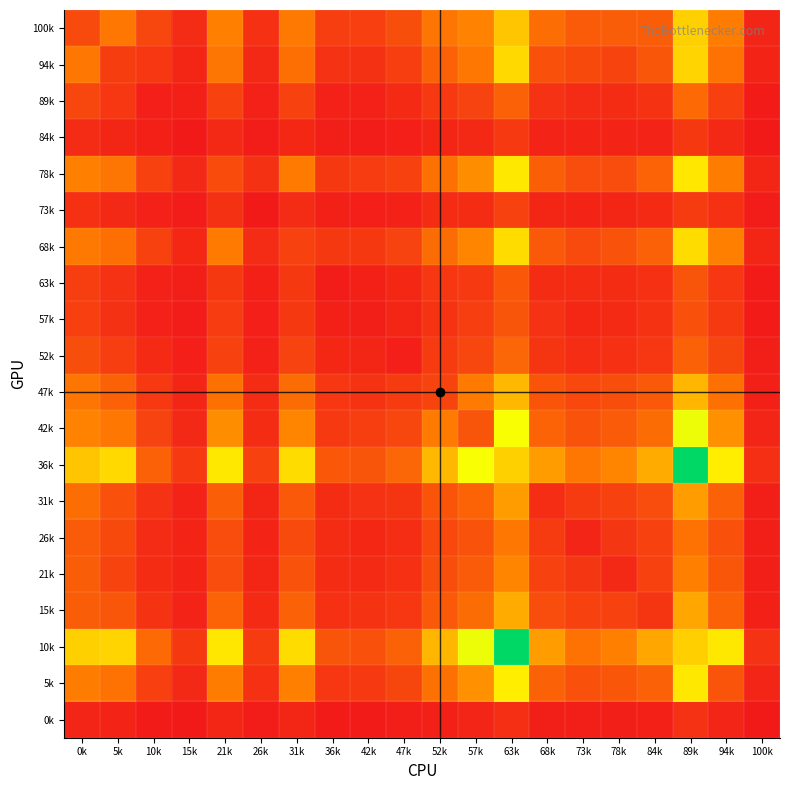

Rank the series by their maximum value, from highest to lowest.

36k, 10k, 42k, 5k, 78k, 68k, 94k, 100k, 47k, 15k, 31k, 21k, 26k, 89k, 52k, 63k, 57k, 73k, 84k, 0k